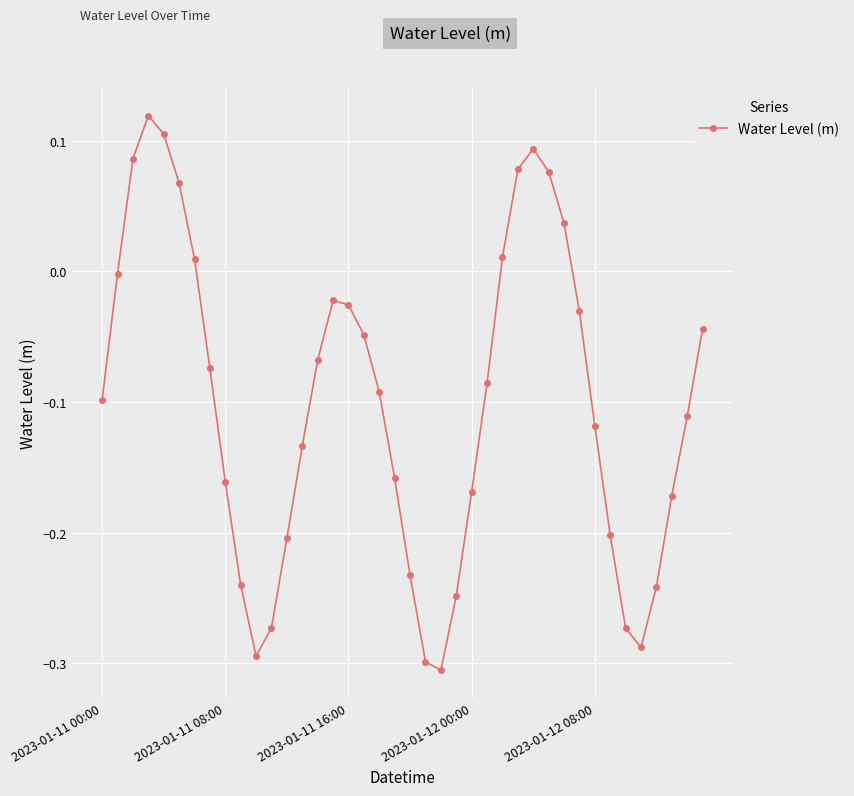

What is the sum of all values?

-4.0